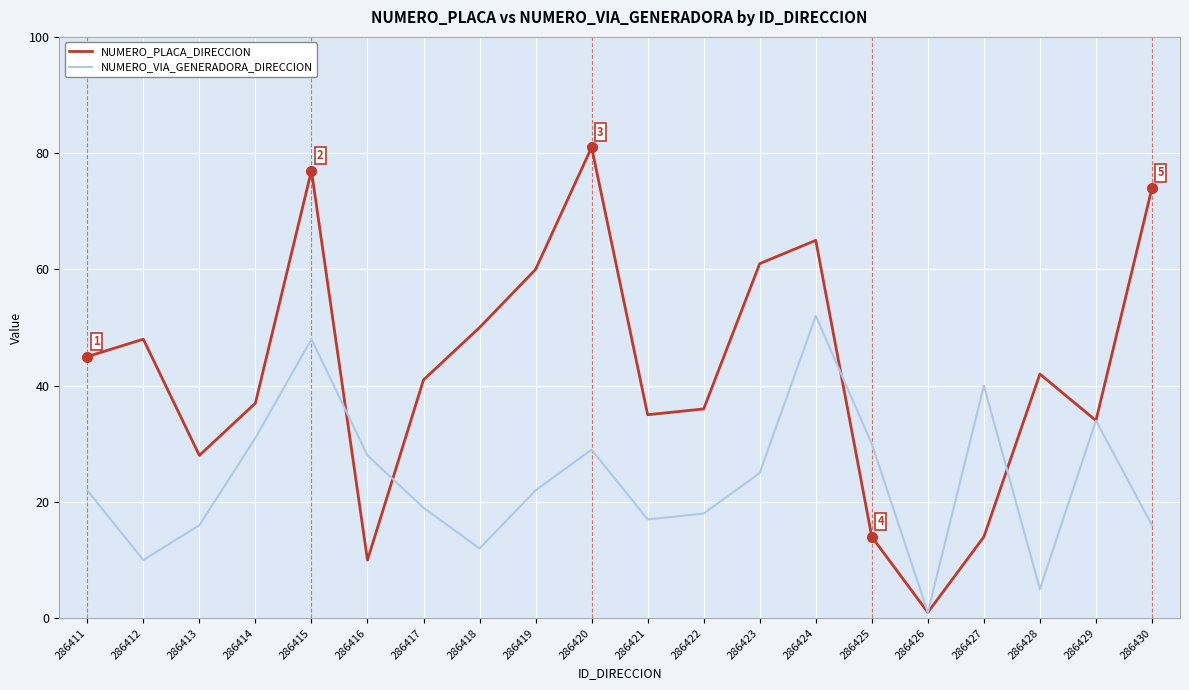

What is the difference between the maximum and minimum values in the NUMERO_VIA_GENERADORA_DIRECCION series?

51